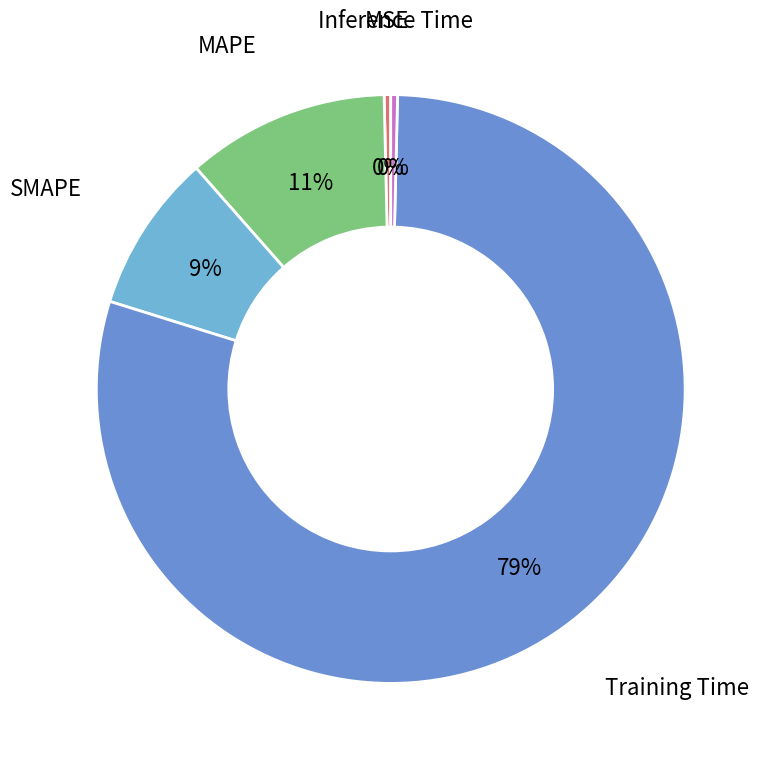

To the nearest percent, what is the difference between the largest and smallest slice percentages?

79%